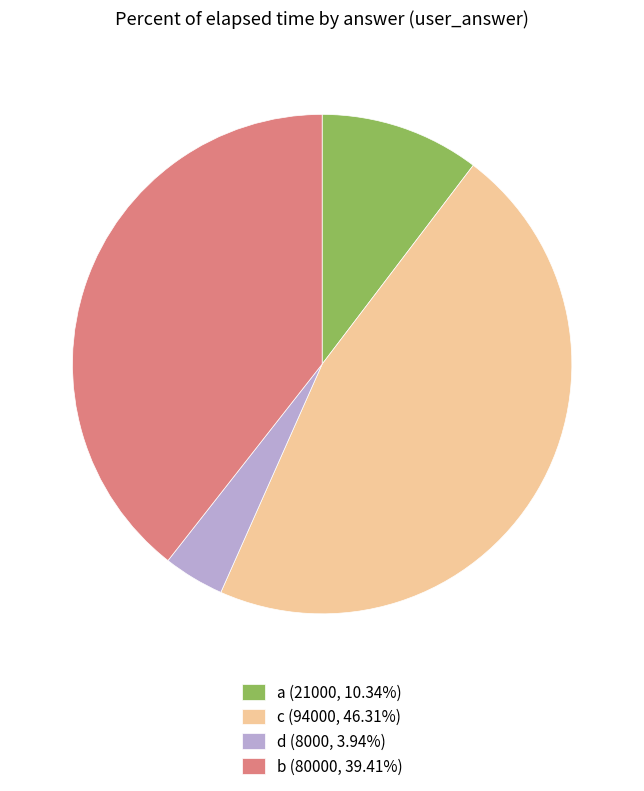

Combined, do a (21000, 10.34%) and c (94000, 46.31%) account for over 50%?

Yes